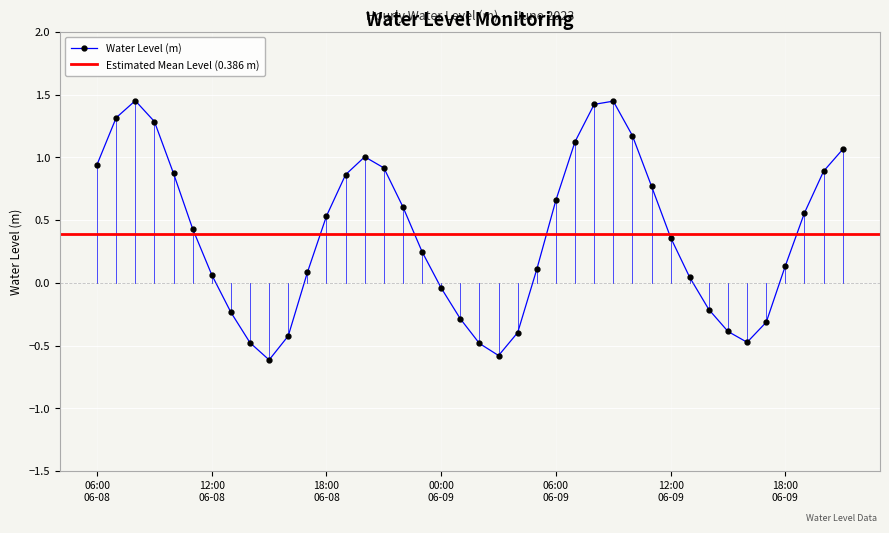

How many values are above zero?

27